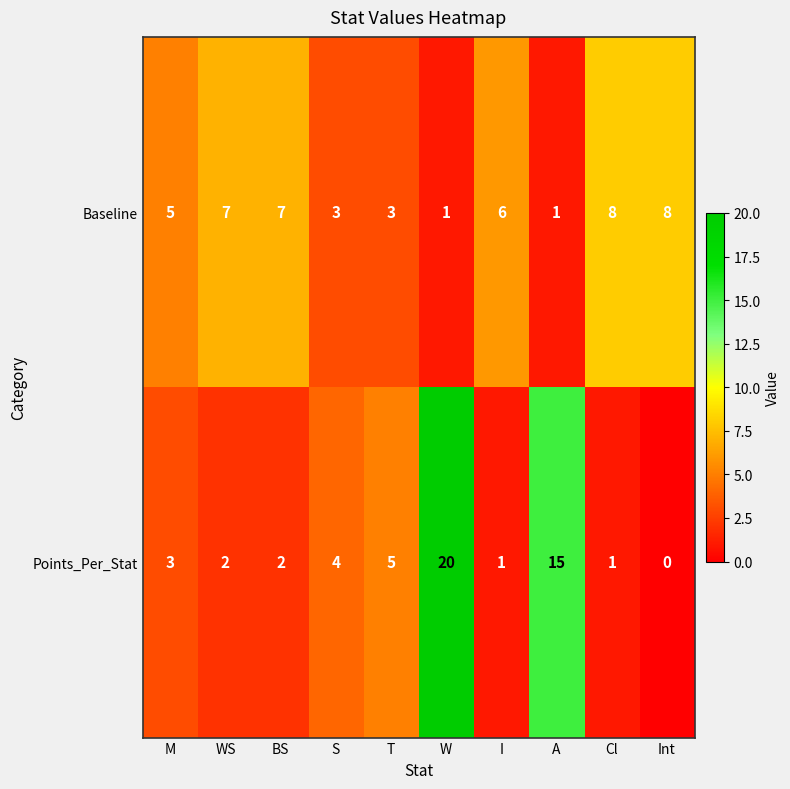

What is the sum of all Baseline values?

49